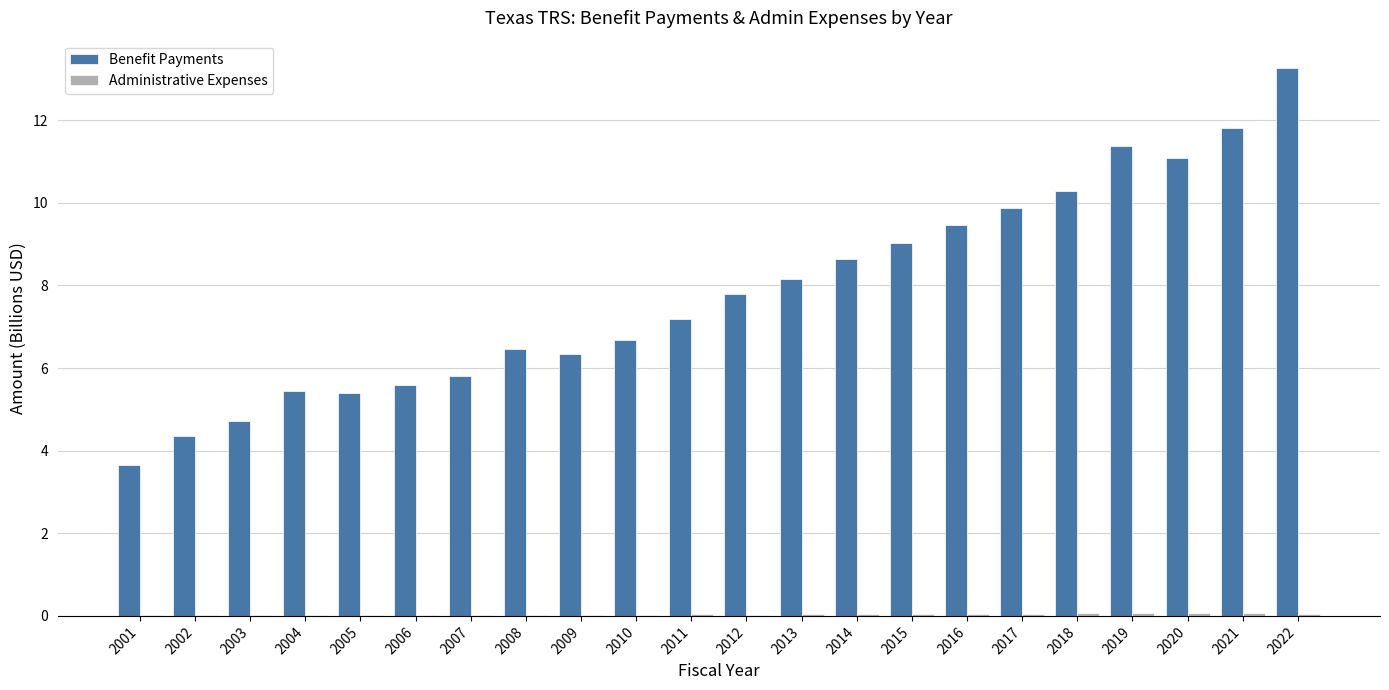

Which series has the largest total across all categories?

Benefit Payments